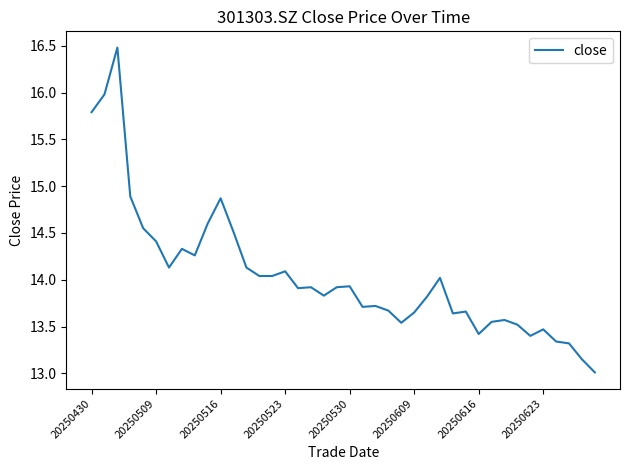

What is the minimum value shown in the chart?

13.0